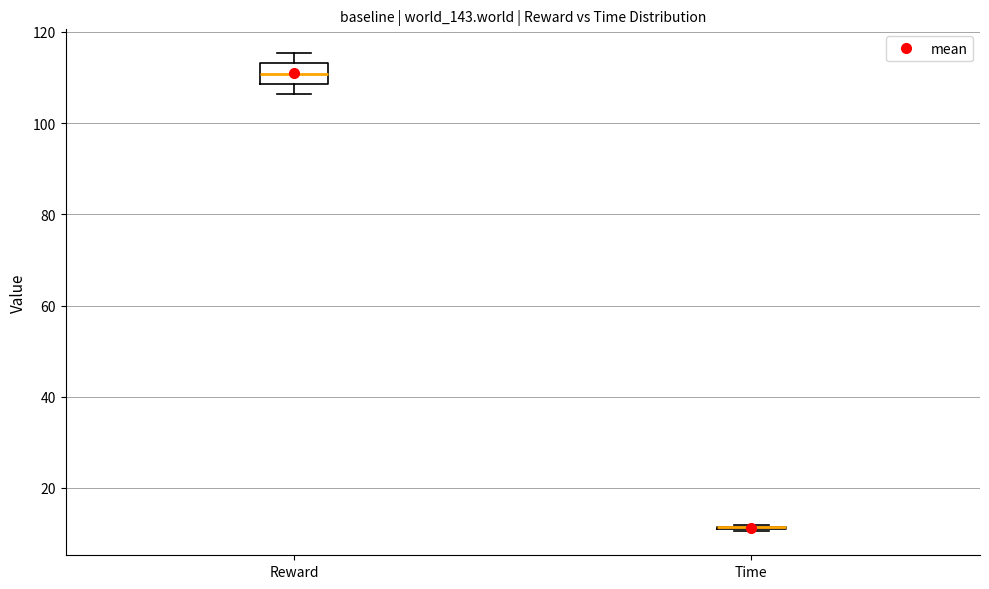

Which box is the tallest, from its lower edge to its upper edge?

Reward